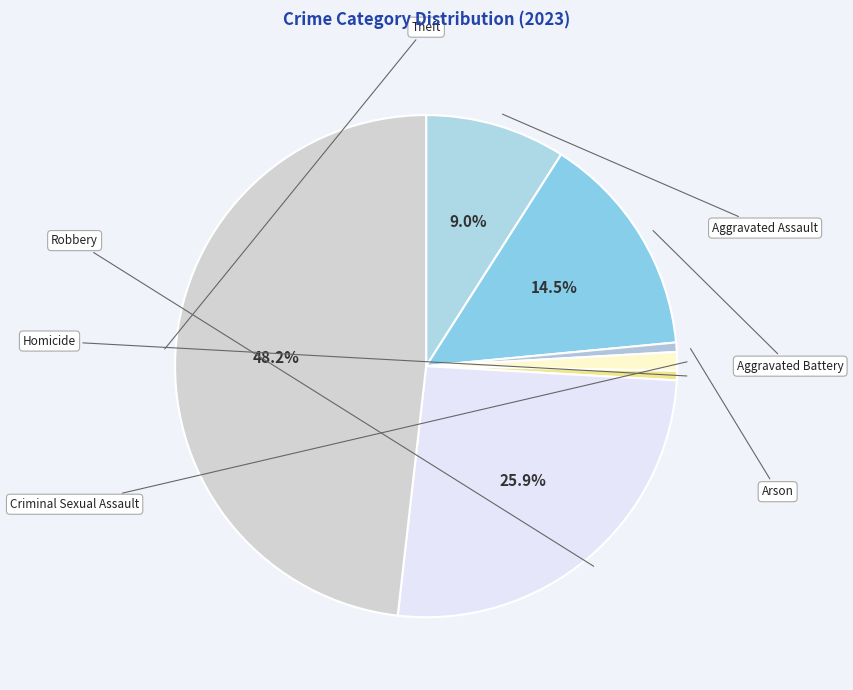

True or false: Arson accounts for 11% of the total.

False